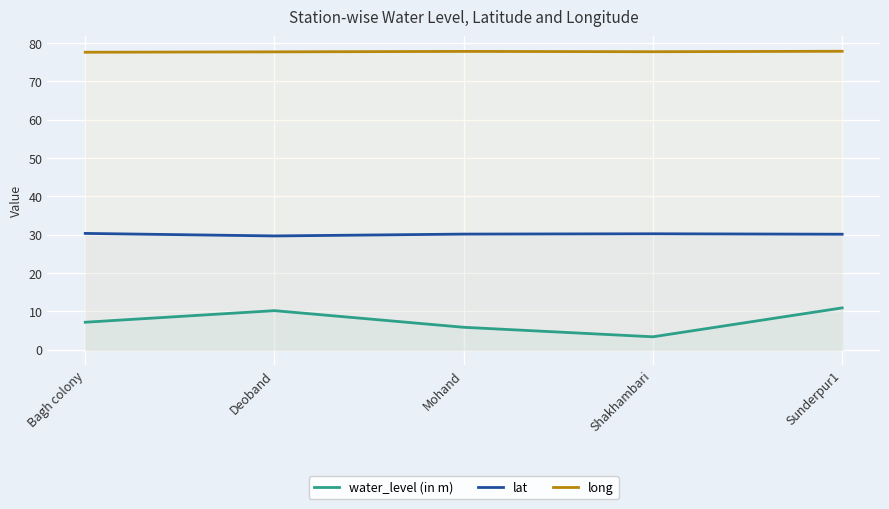

Reading left to right, transcribe all the data shown in this chart.

water_level (in m): 7.2	10.2	5.9	3.4	10.9
lat: 30.3	29.7	30.2	30.3	30.1
long: 77.6	77.7	77.8	77.7	77.9